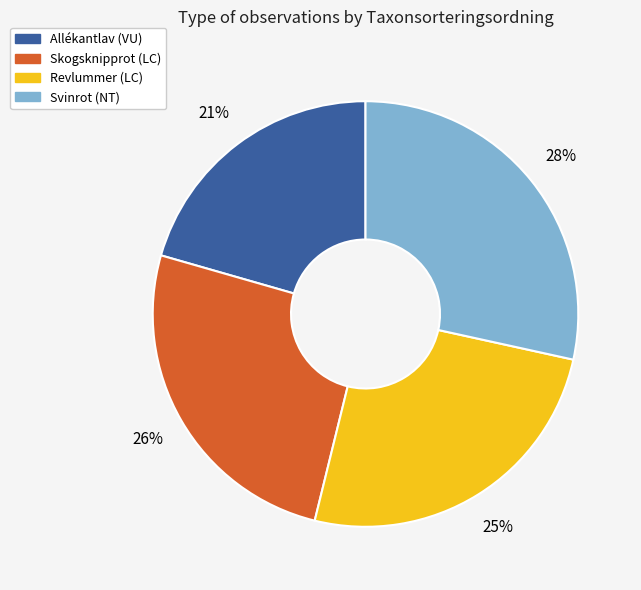

Is the sum of Skogsknipprot (LC) and Allékantlav (VU) greater than half?

No